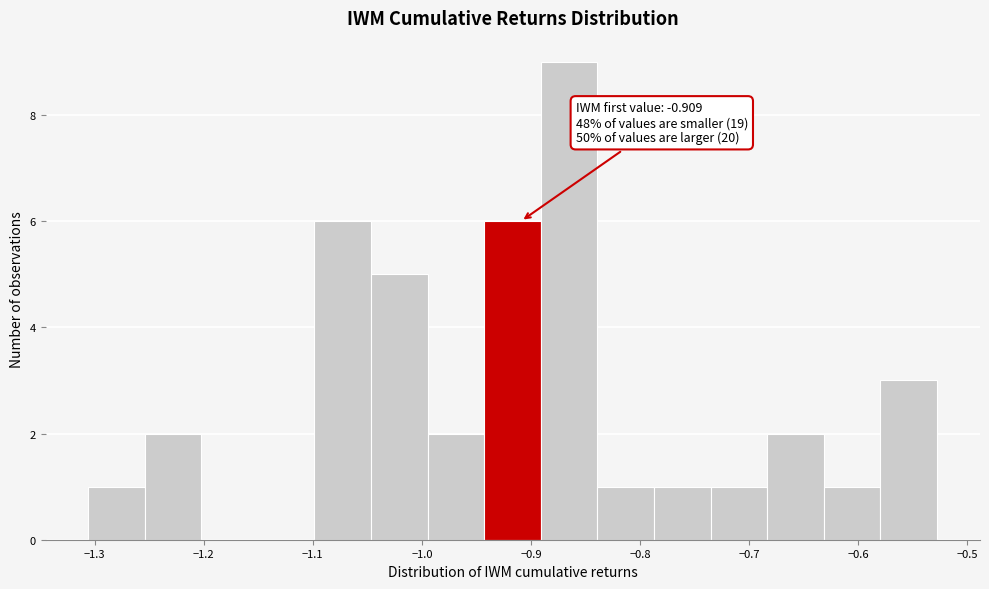

Which range on the x-axis has the tallest bar?

-0.89 to -0.84